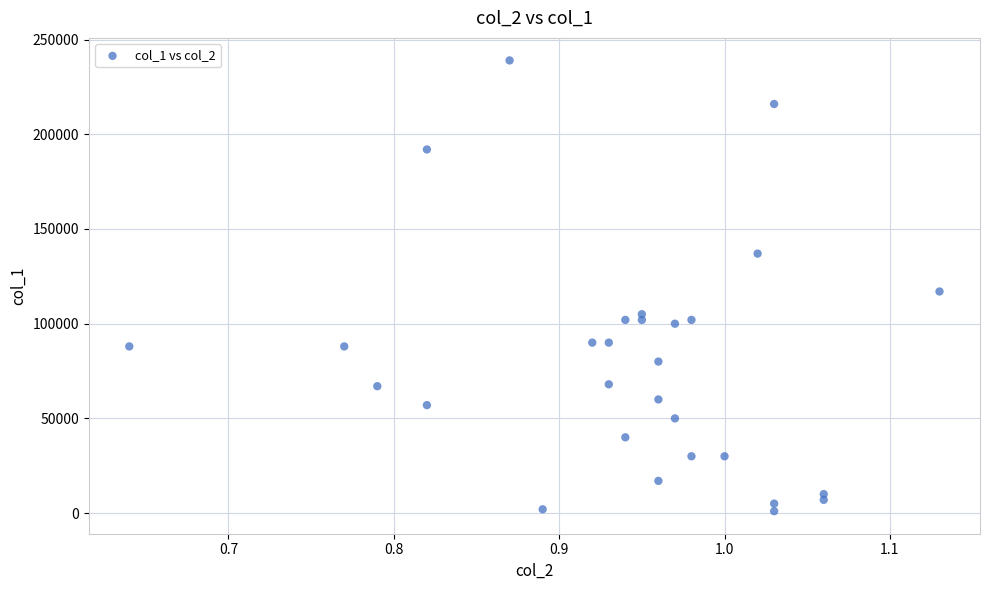

What Y value in the scatter plot is closest to 120000?

117000